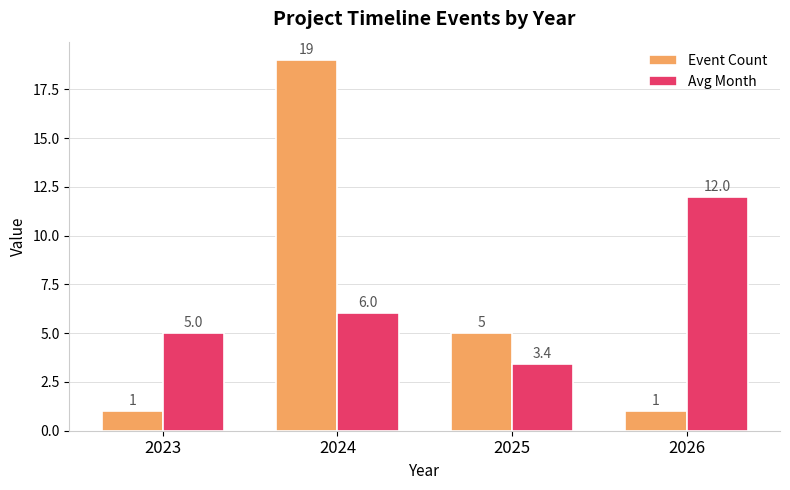

Which series has the largest range (max minus min)?

Event Count